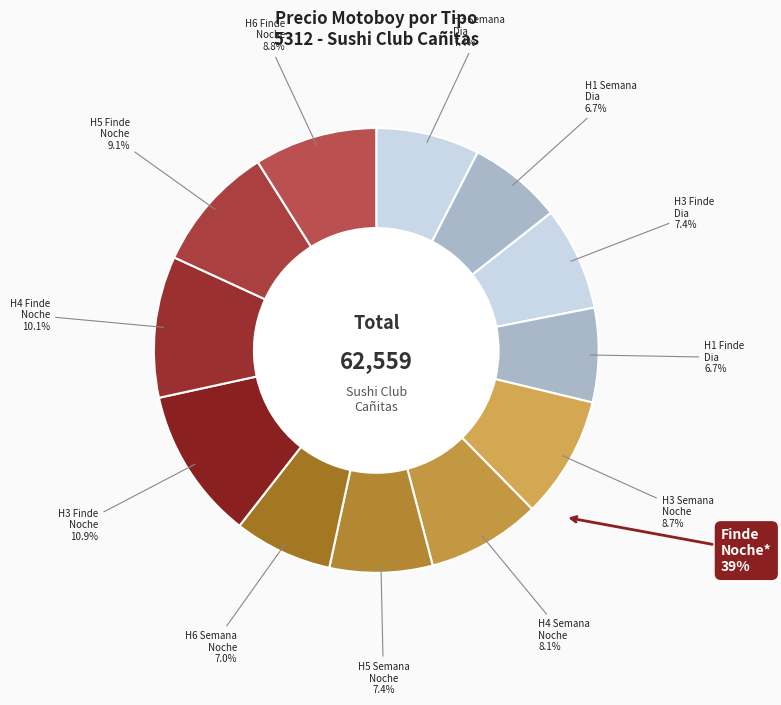

Combined, what portion of the pie is PrecioMotoboyHoraSemanaDia and PrecioMotoboyHora4FindeNoche?

17.1%